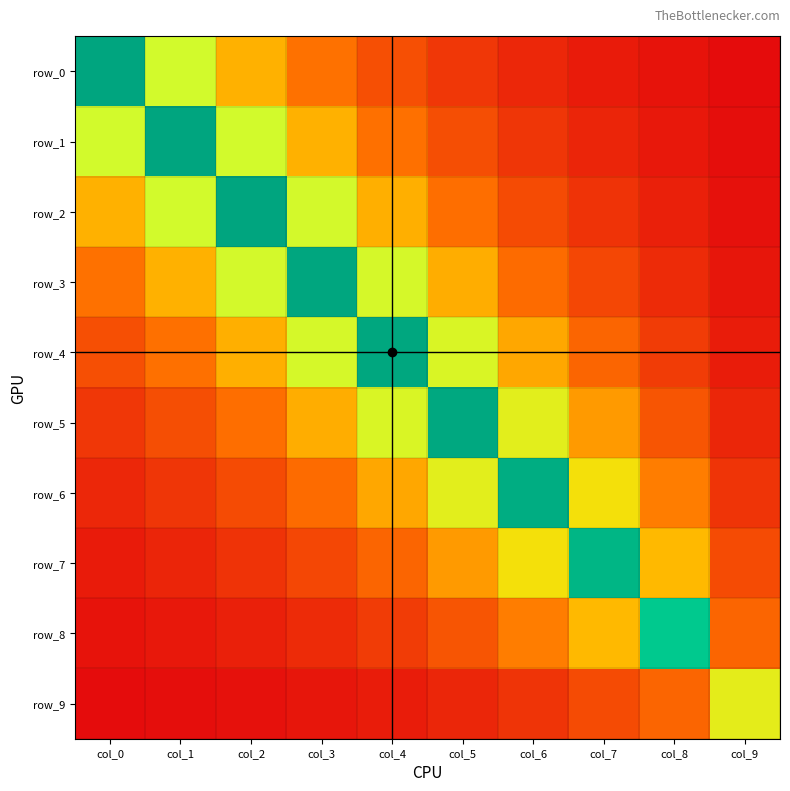

What is the difference between the highest and lowest values at col_6?

2.4